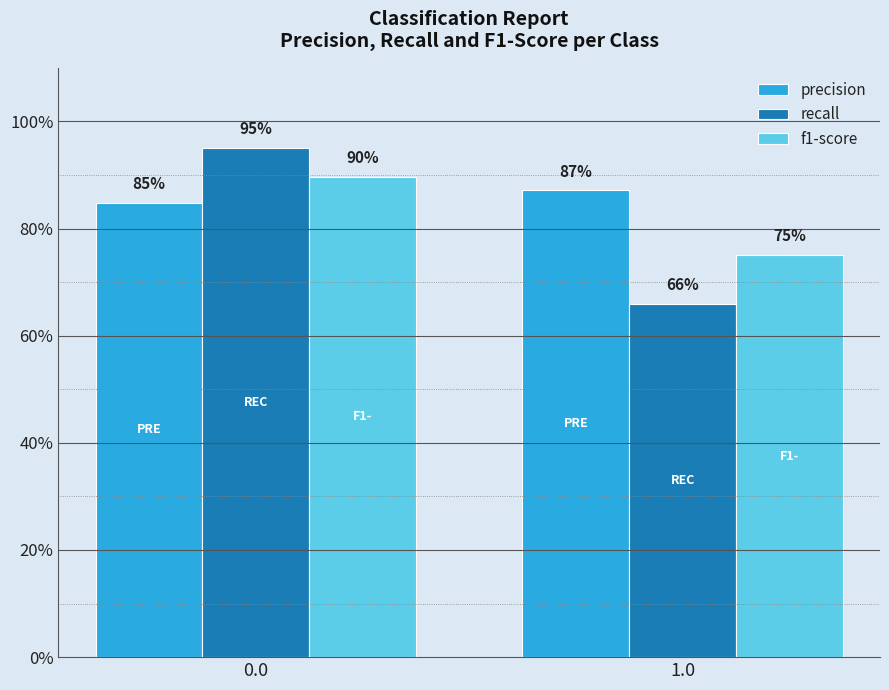

What position from the right is 1.0?

1